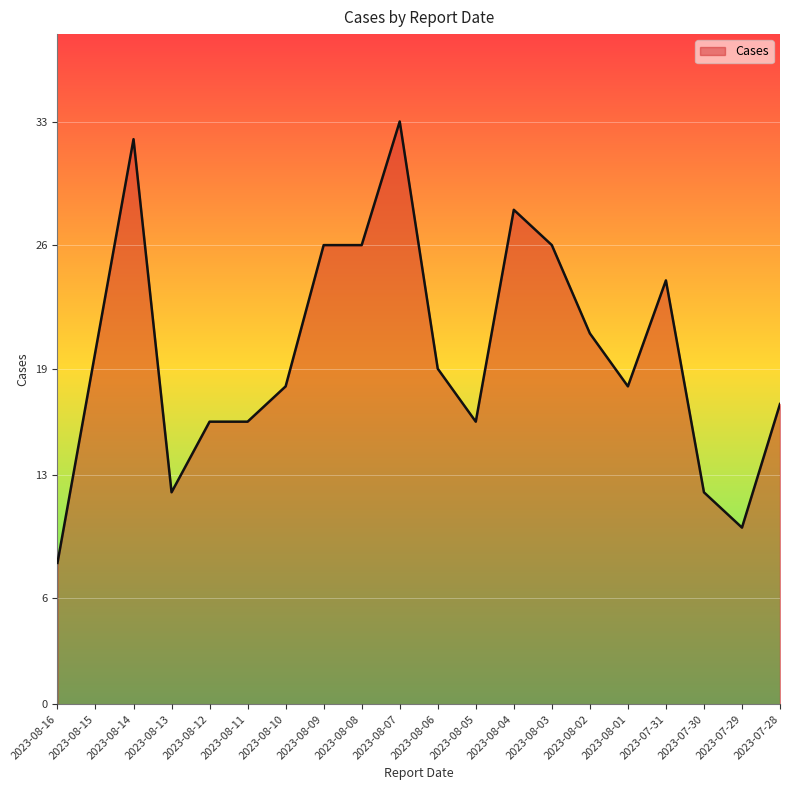

What is the difference between the values at 2023-07-30 and 2023-07-28?

5